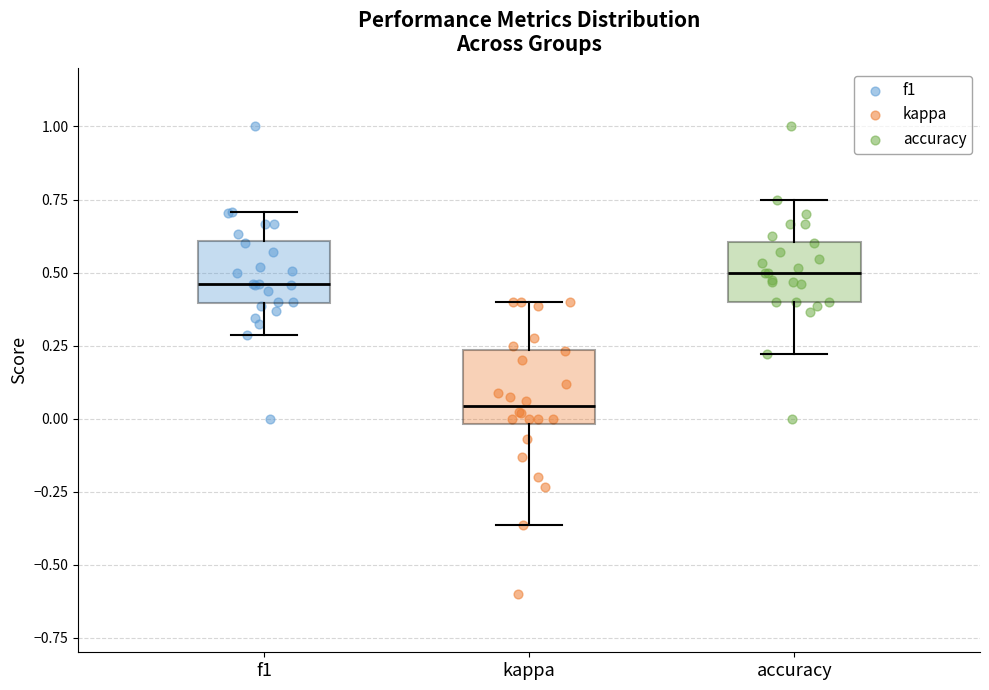

Reading left to right, transcribe this box plot: for each box, give where its median line is, the range the box spans, and where its two whiskers end, as read against the y-axis. The values are not printed on the chart, so give them approximately, as read against the axis.

f1: median 0.45, box 0.40 to 0.60, whiskers 0.30 to 0.70
kappa: median 0.05, box 0.00 to 0.25, whiskers -0.35 to 0.40
accuracy: median 0.50, box 0.40 to 0.60, whiskers 0.20 to 0.75